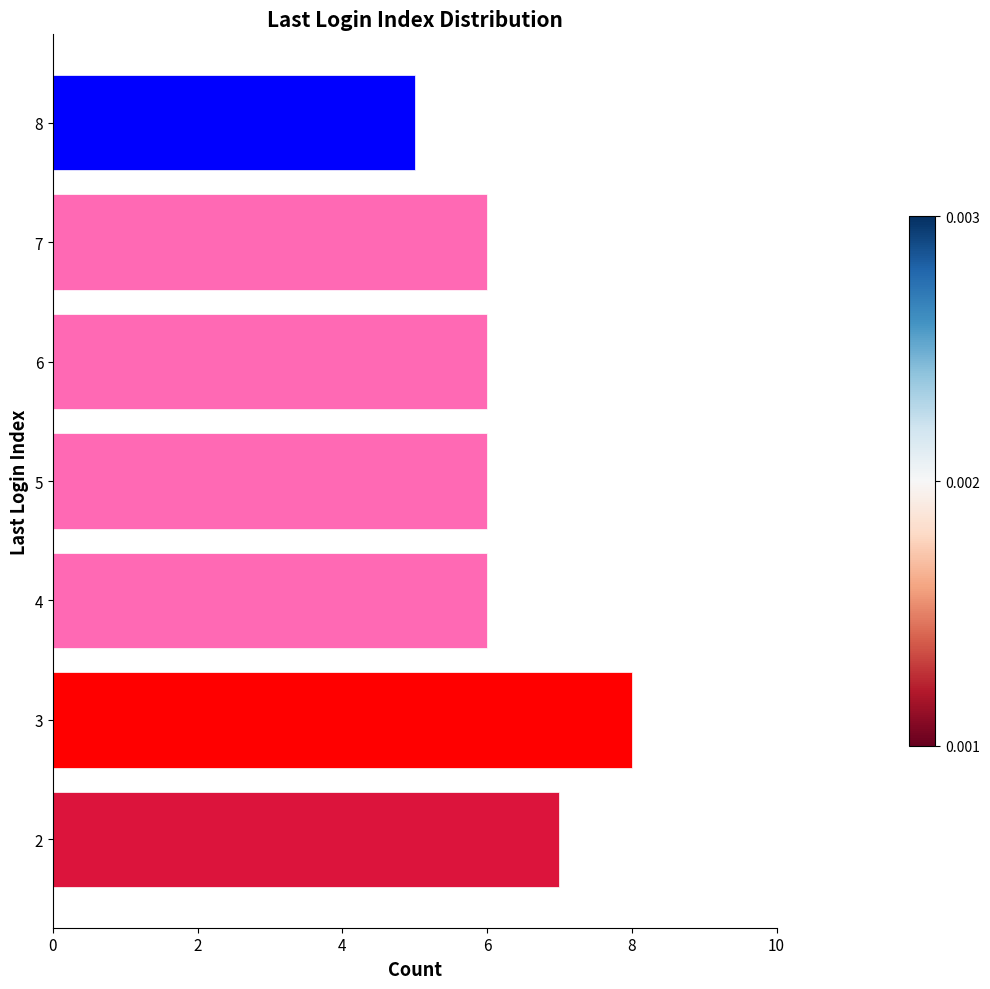

The value at 2 is 3. True or false?

False